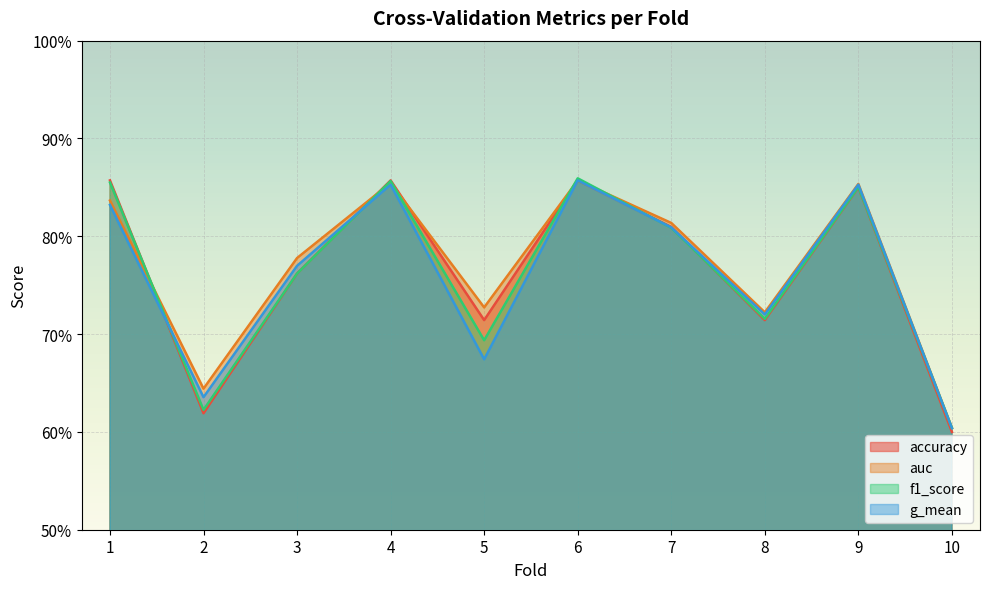

Which series has the widest spread of values?

accuracy